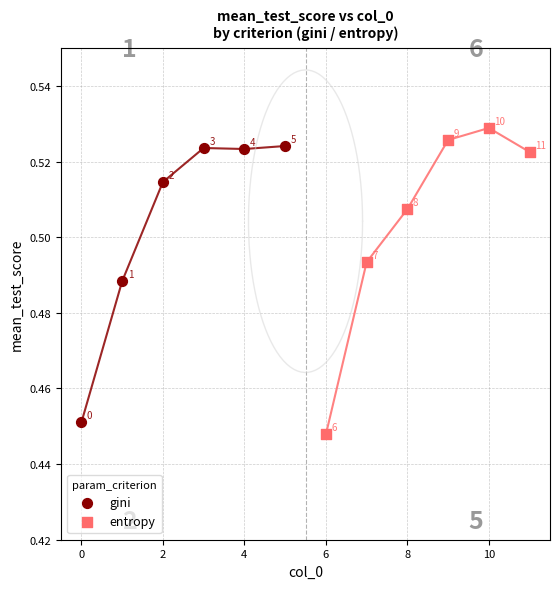

Which series contains the highest Y value?

entropy